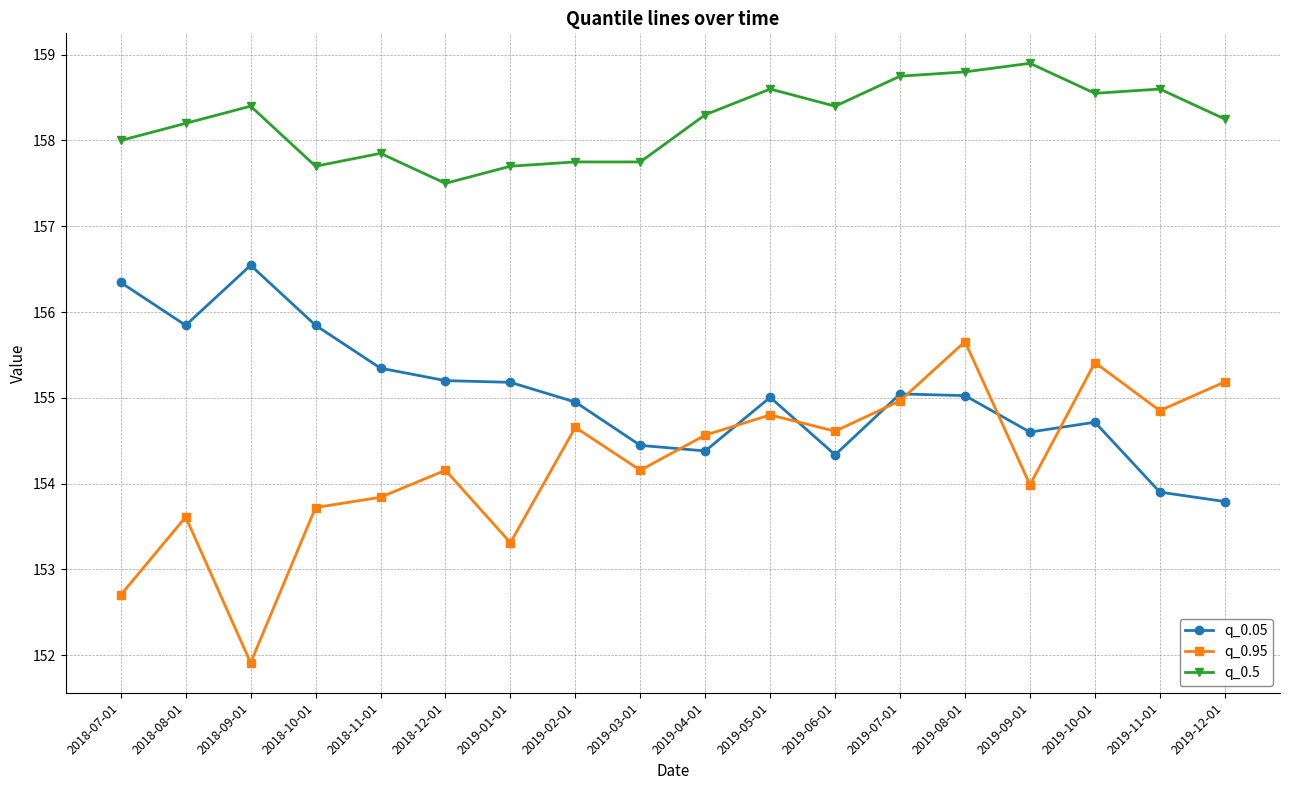

At which label does q_0.95 first exceed 154?

2018-12-01